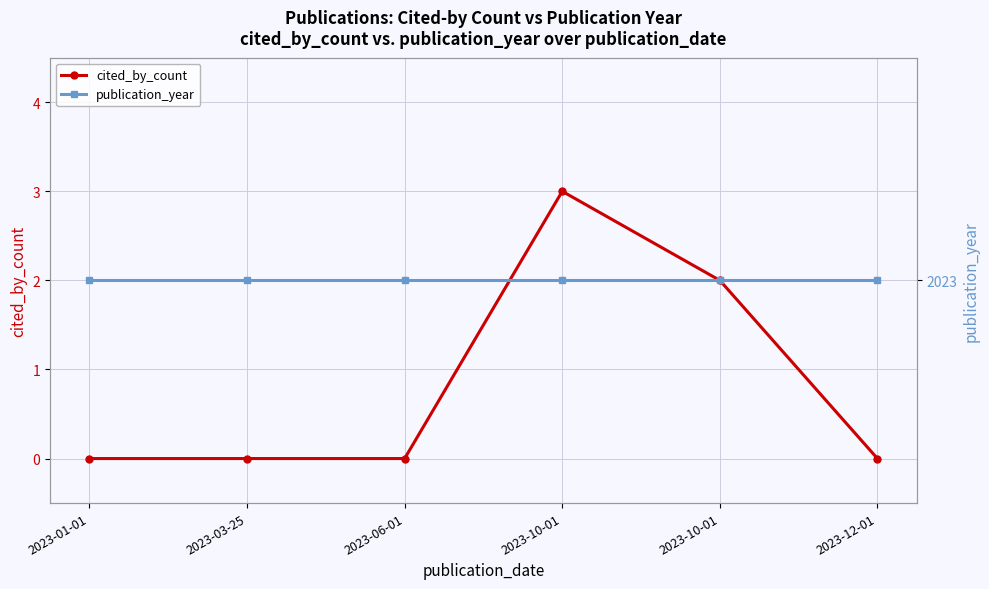

What is the difference between the cited_by_count values at 2023-10-01 and 2023-10-01?

1